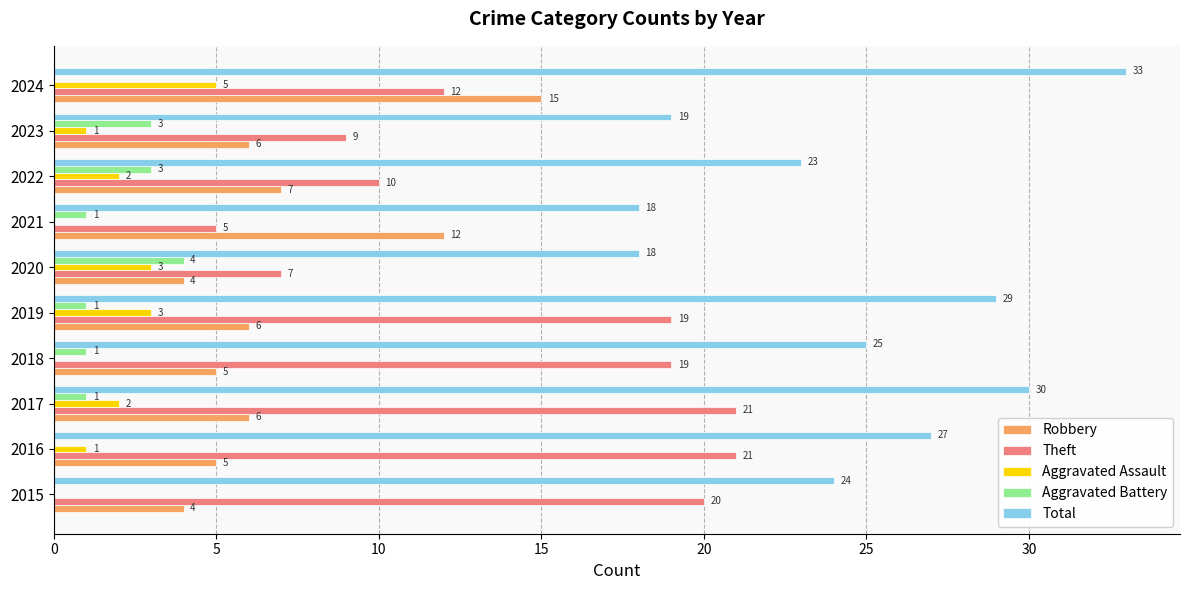

The Aggravated Battery series shows 3 at 2022. True or false?

True